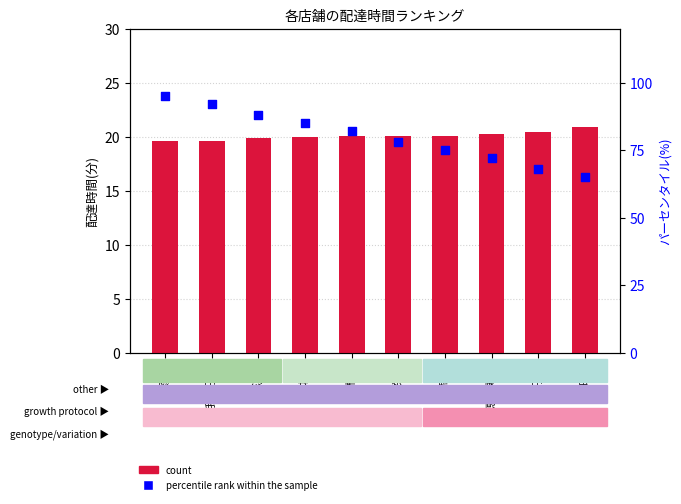

Which series has the largest Y range (max minus min)?

percentile rank within the sample